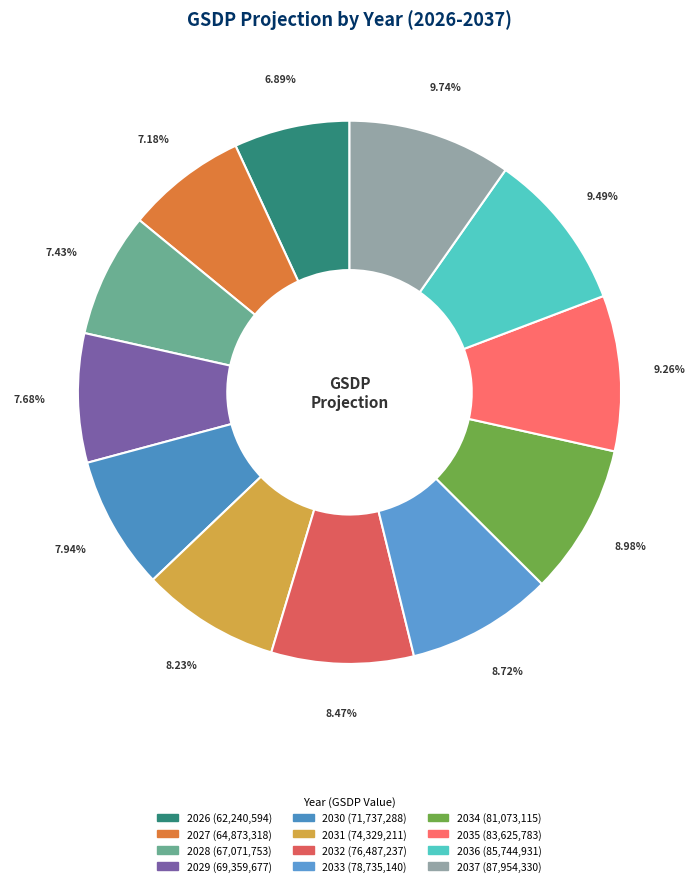

Rank the categories by value from highest to lowest.

2037, 2036, 2035, 2034, 2033, 2032, 2031, 2030, 2029, 2028, 2027, 2026